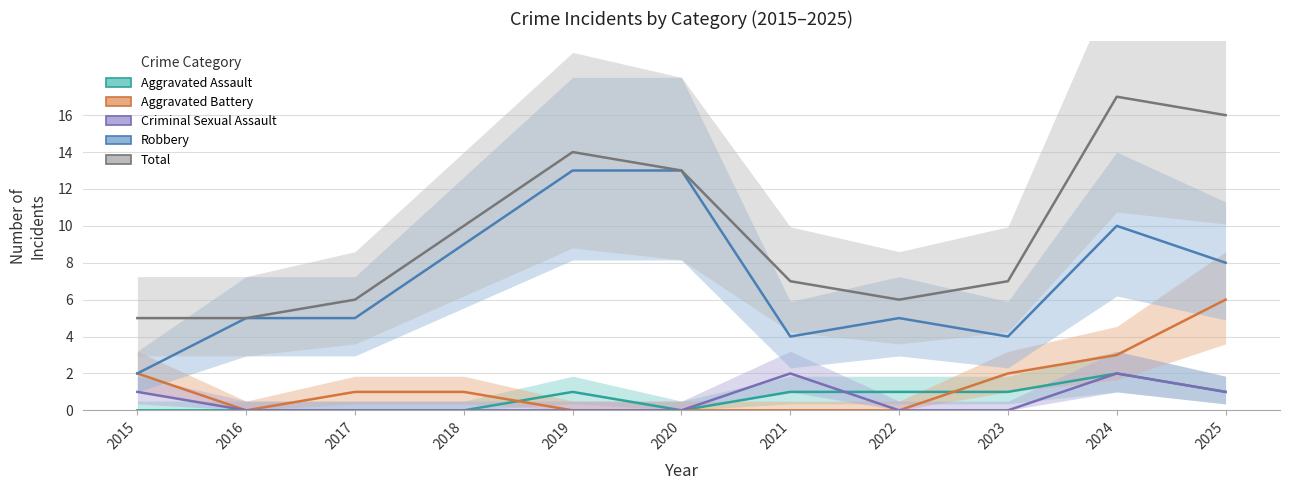

True or false: Criminal Sexual Assault has more than 0 interior local peaks.

True